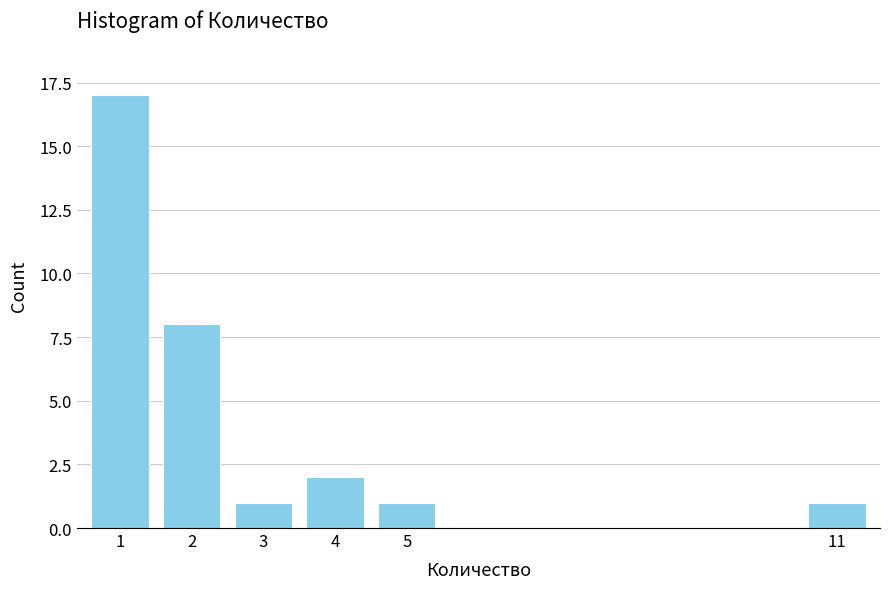

Reading right to left, transcribe all the data shown in this chart.

1	1	2	1	8	17